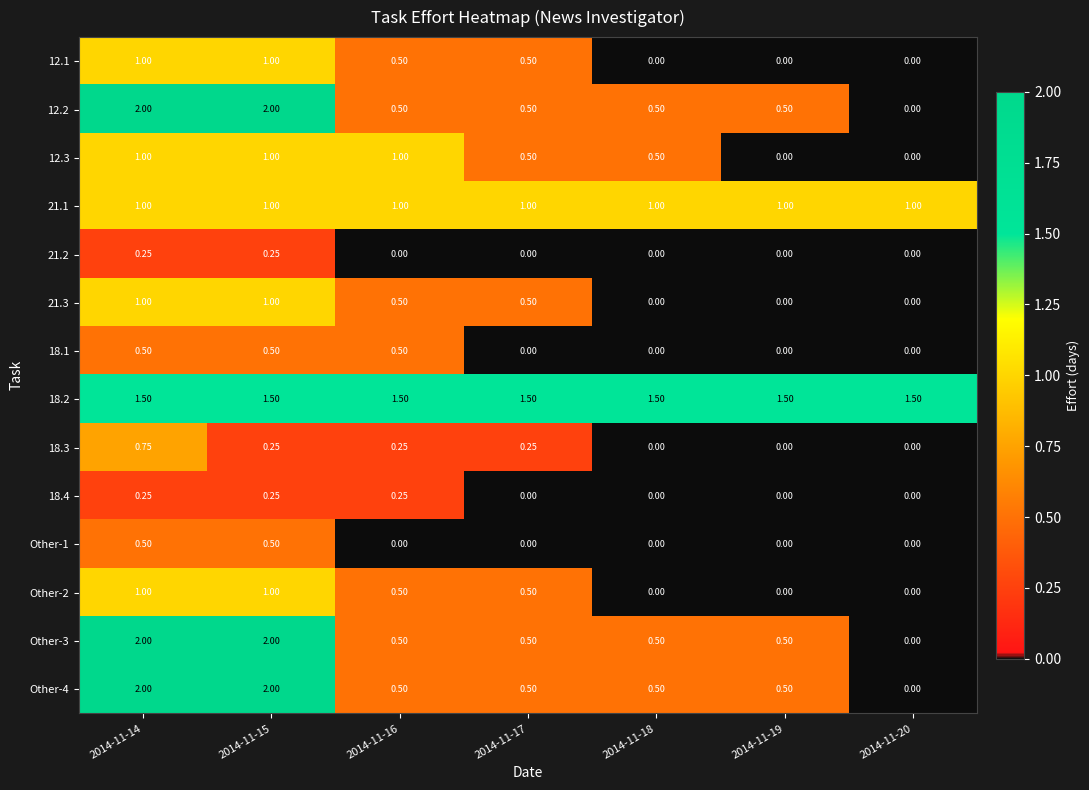

Is the value of 18.2 at 2014-11-17 greater than the value of 12.3 at 2014-11-17?

Yes